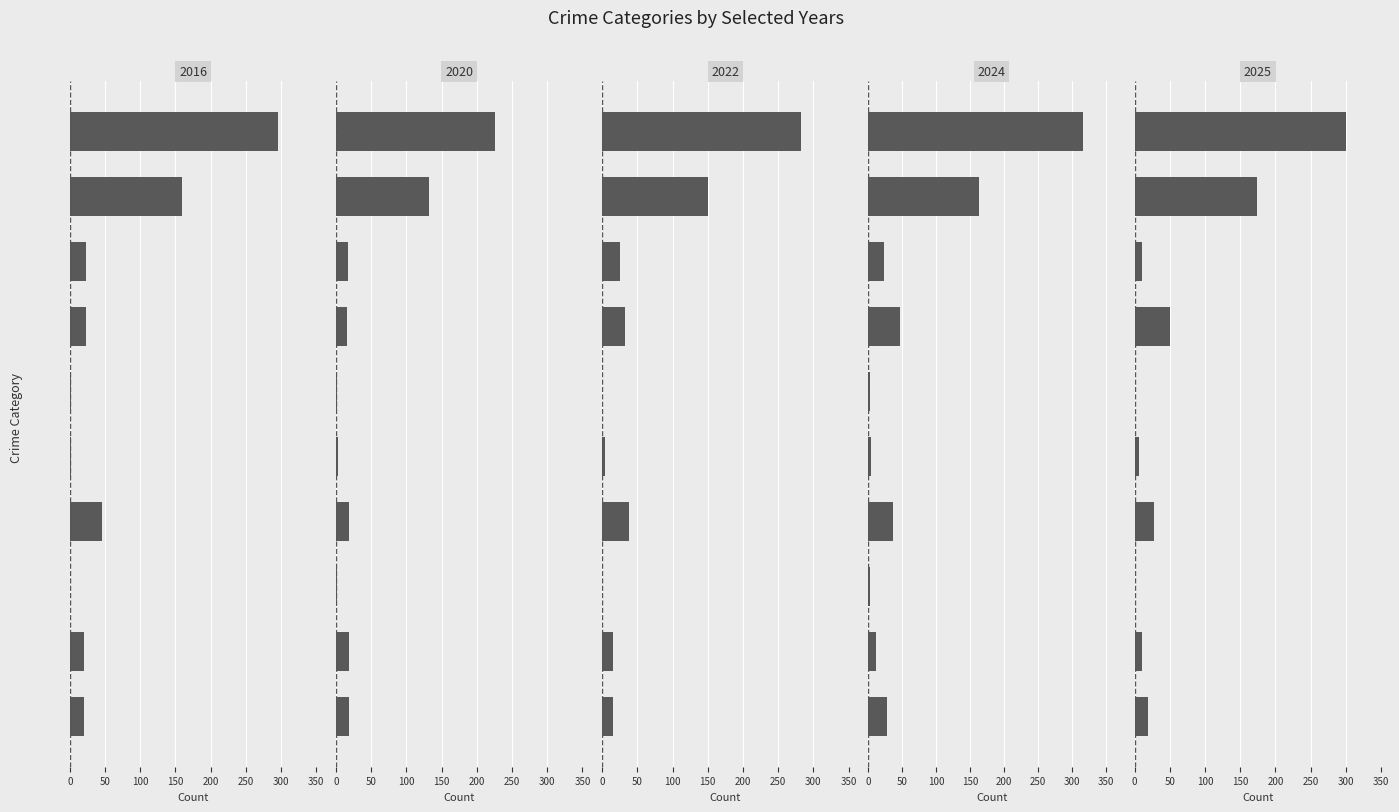

True or false: 2025 has a value of 19 at Aggravated Assault.

True